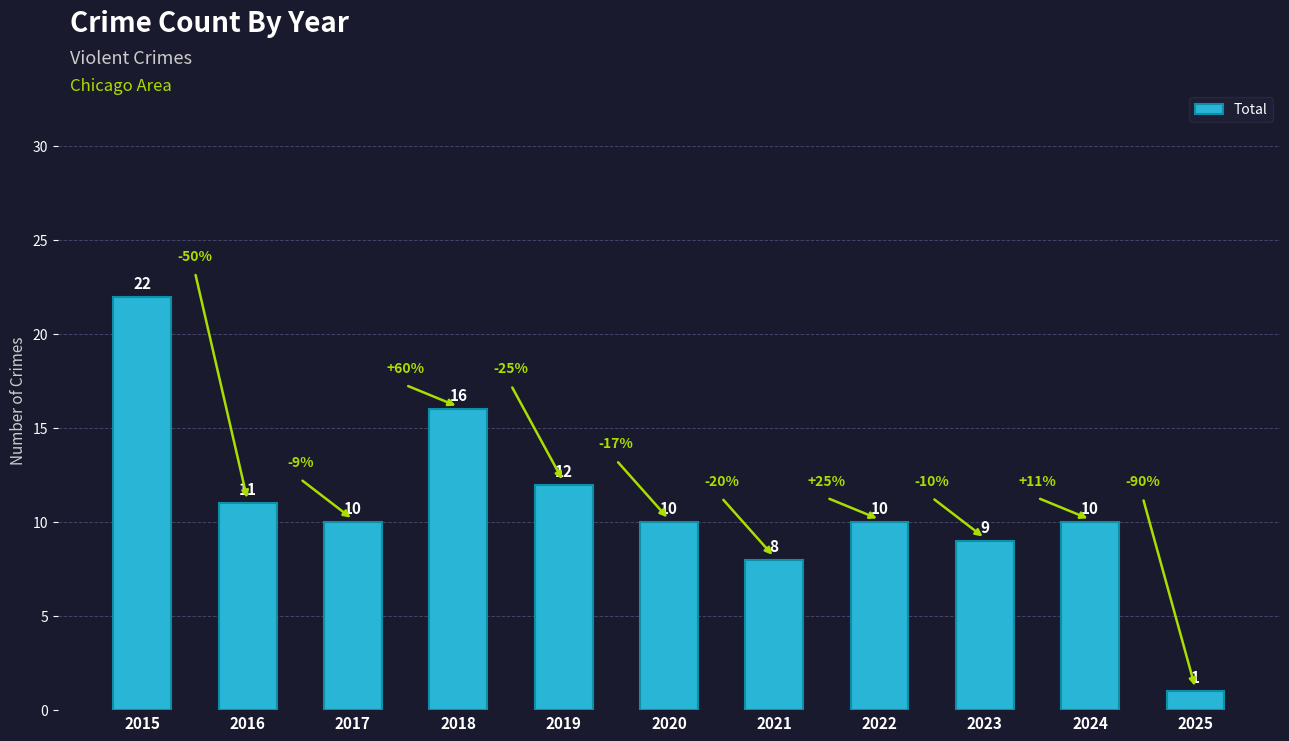

How many data points are less than 10?

3